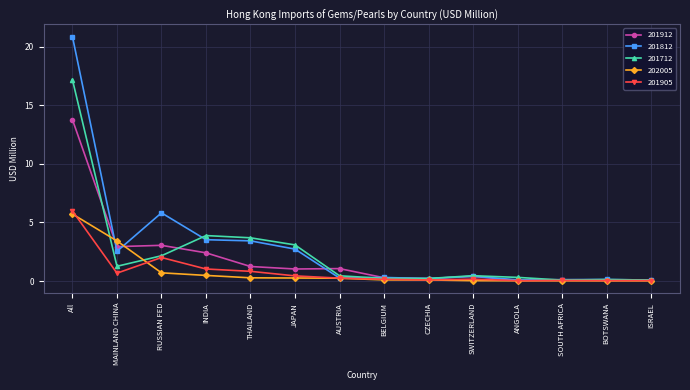

Does the chart display data point markers on the line(s)?

Yes